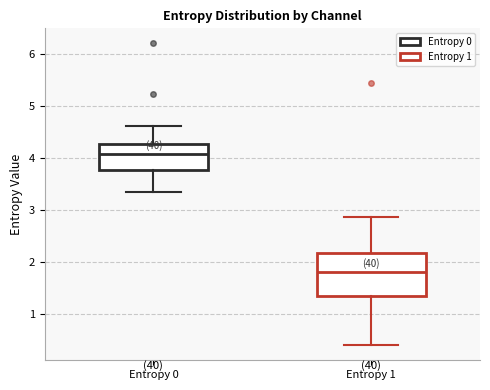

Comparing the boxes themselves (not the whiskers), which one is the tallest?

Entropy 1